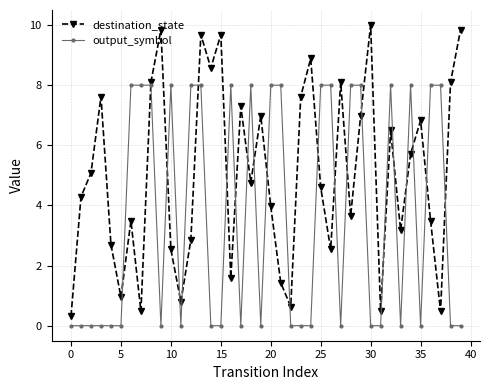

In destination_state, how many points are lower than both neighbors (excluding endpoints)?

12